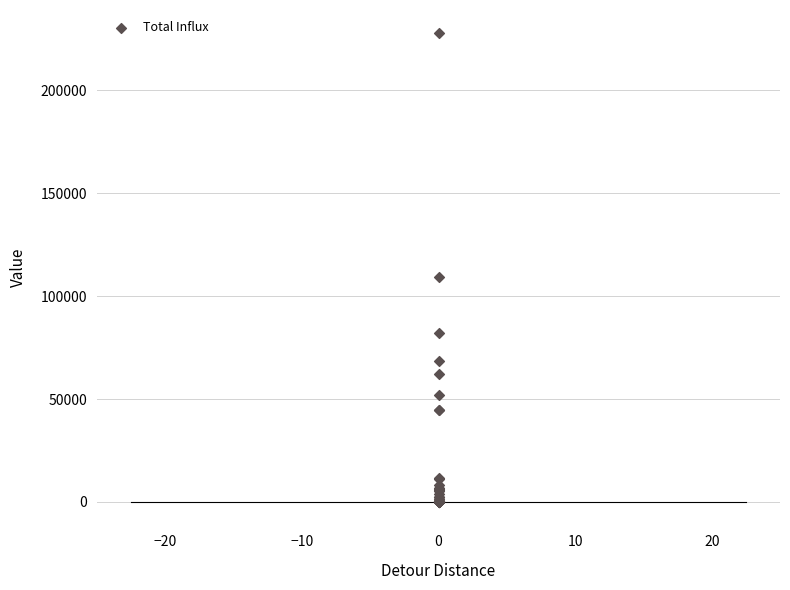

What Y value in the scatter plot is closest to 113794?

109250